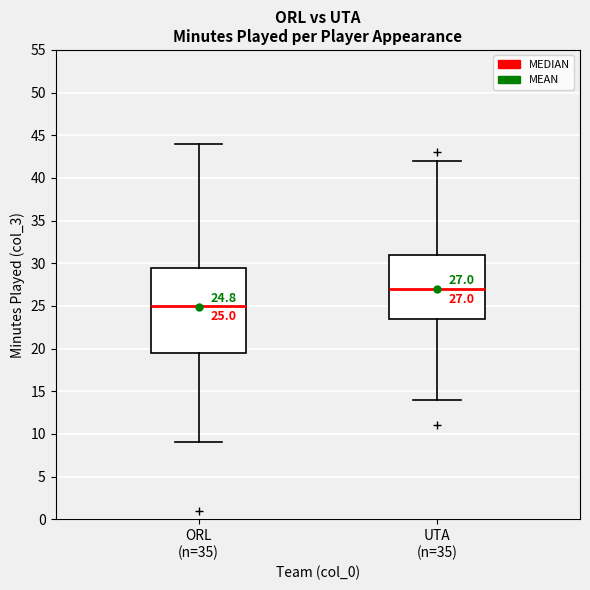

Which box's median line is the lowest?

ORL (n=35)